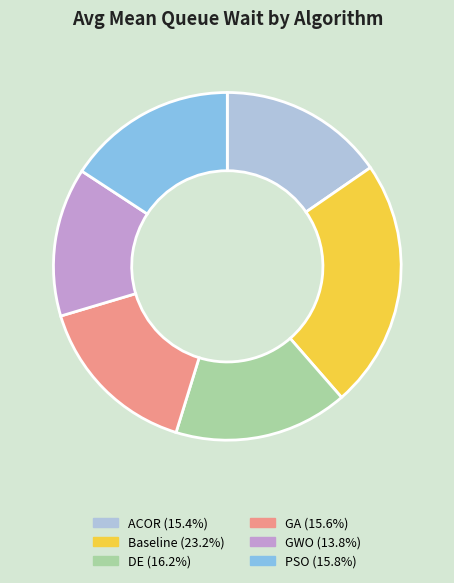

Do GWO (13.8%) and DE (16.2%) together represent more than half of the pie?

No